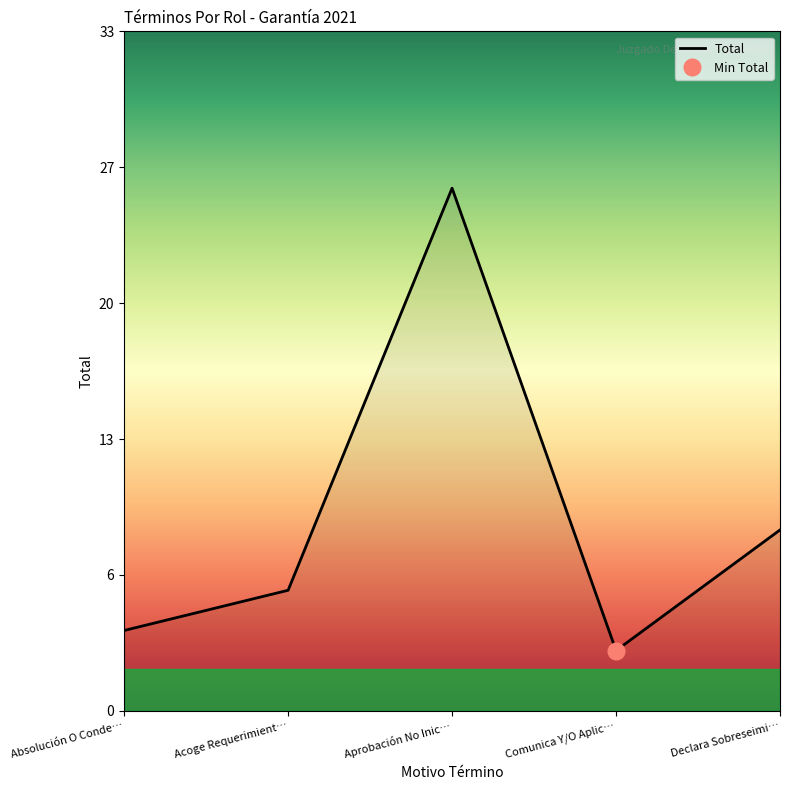

Reading right to left, list all the values displayed in this chart.

Declara Sobreseimi…=9	Comunica Y/O Aplic…=3	Aprobación No Inic…=26	Acoge Requerimient…=6	Absolución O Conde…=4